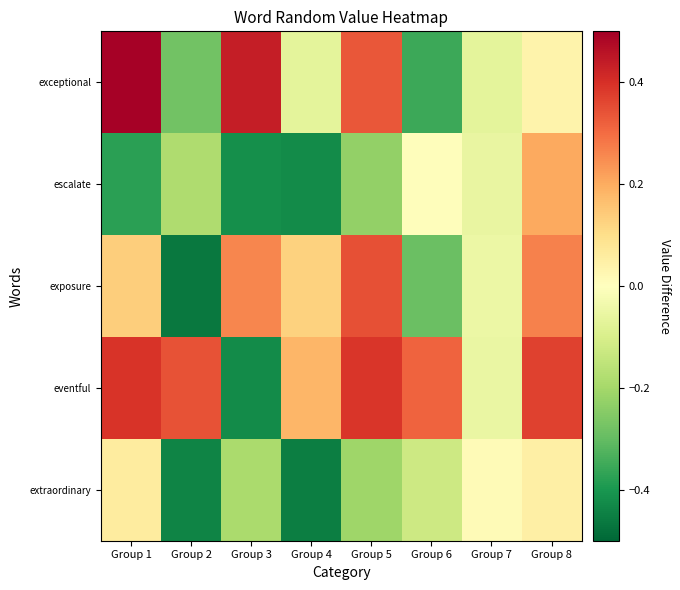

At which category is the sum across all series the highest?

Group 8